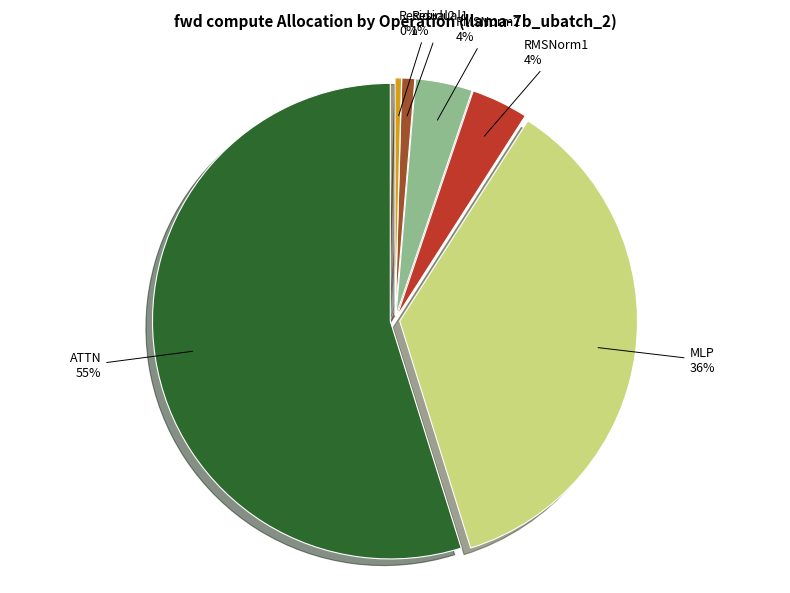

Approximately how many times larger is the value at RMSNorm1 compared to ATTN?

0.1